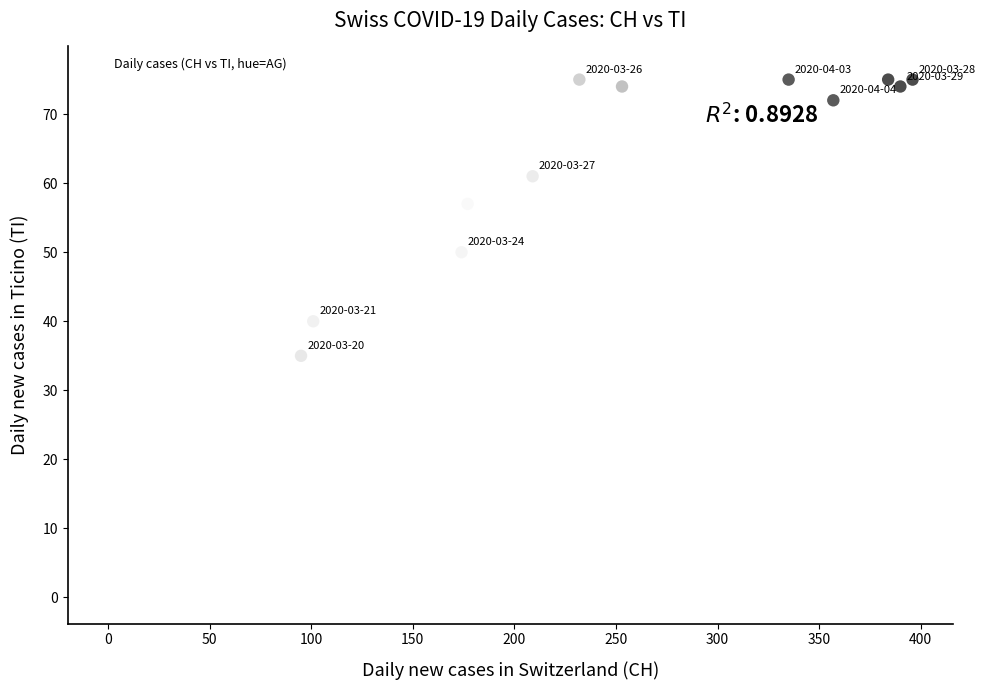

What Y value in the scatter plot is closest to 38?

40